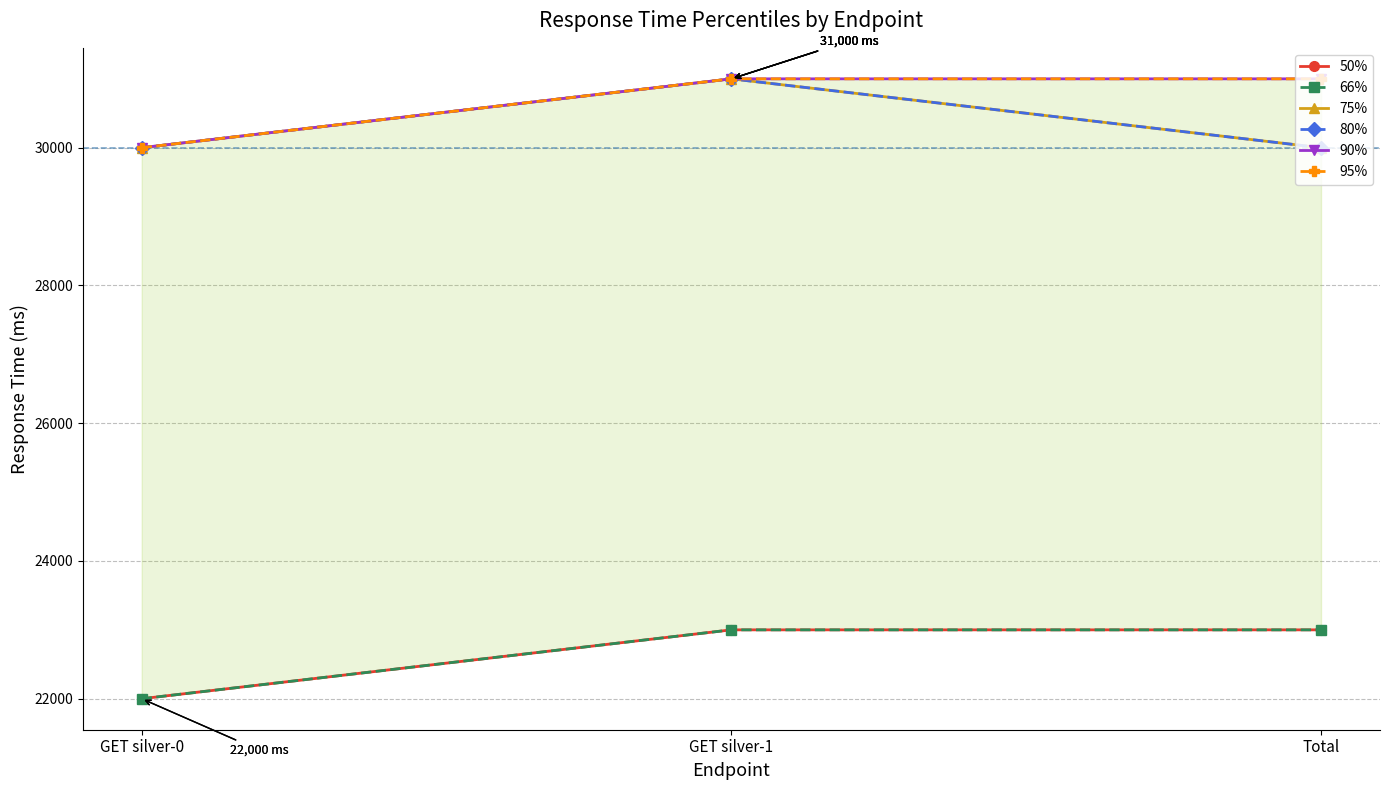

Rank the categories by 66% value from highest to lowest.

GET silver-1, Total, GET silver-0